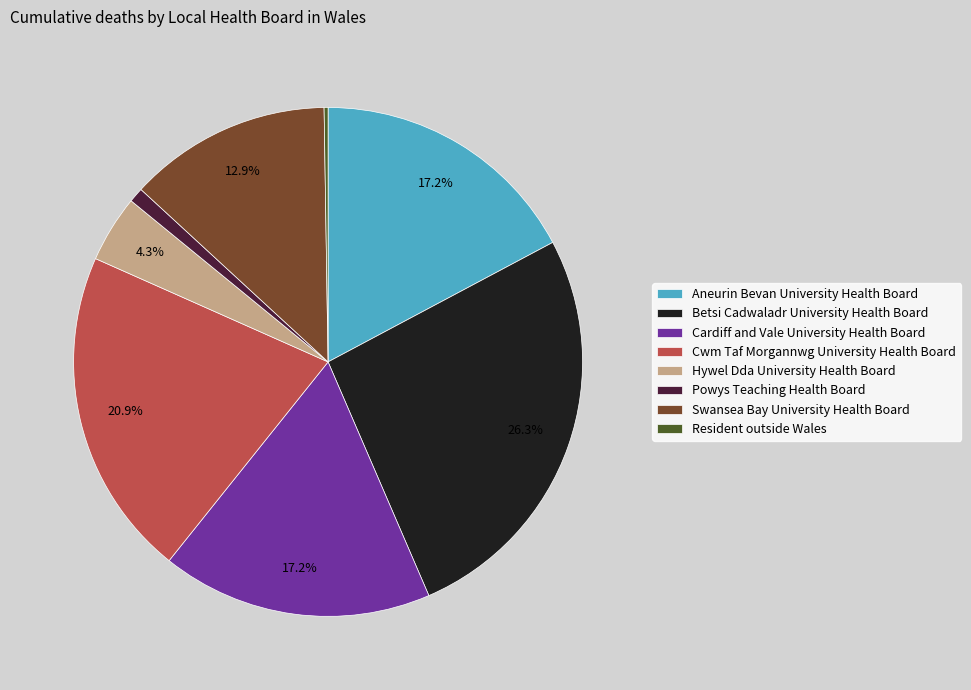

What percentage is the Aneurin Bevan University Health Board slice, to the nearest percent?

17%